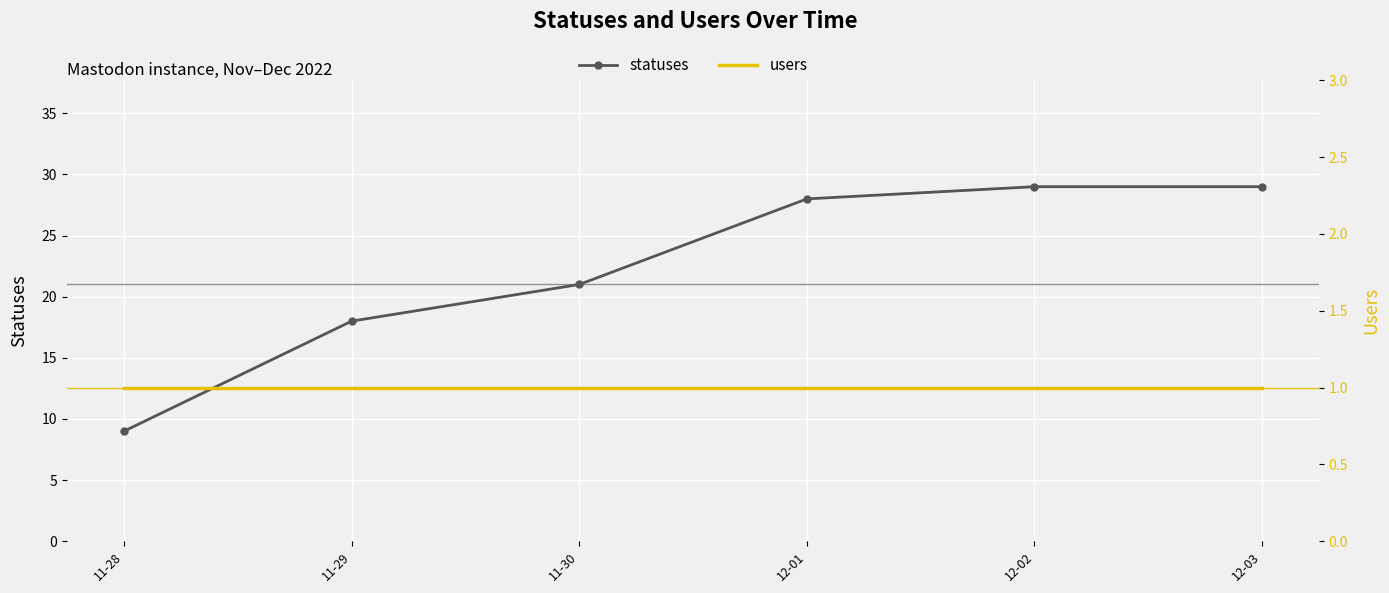

Which series has the largest total across all categories?

statuses